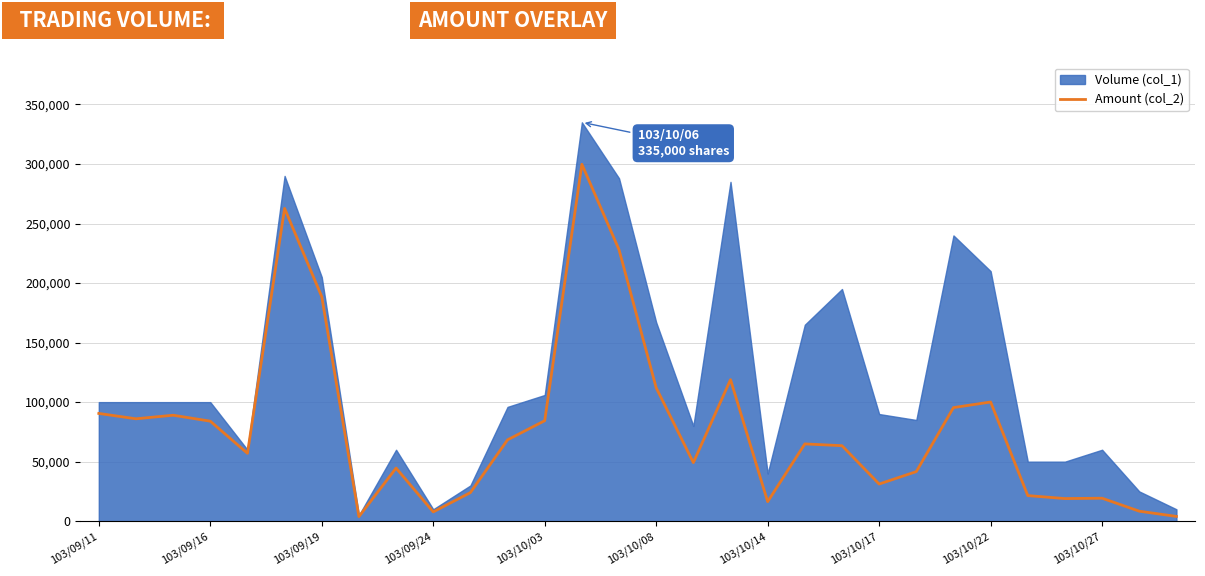

Where does the data first go above 64900?

103/09/11